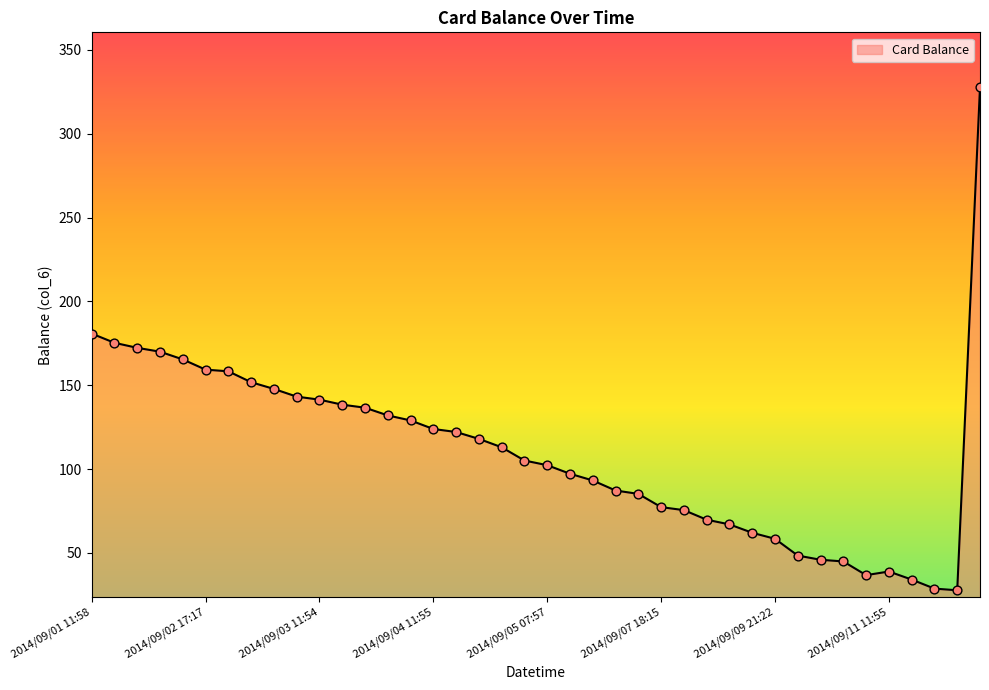

What is the maximum value shown in the chart?

327.7